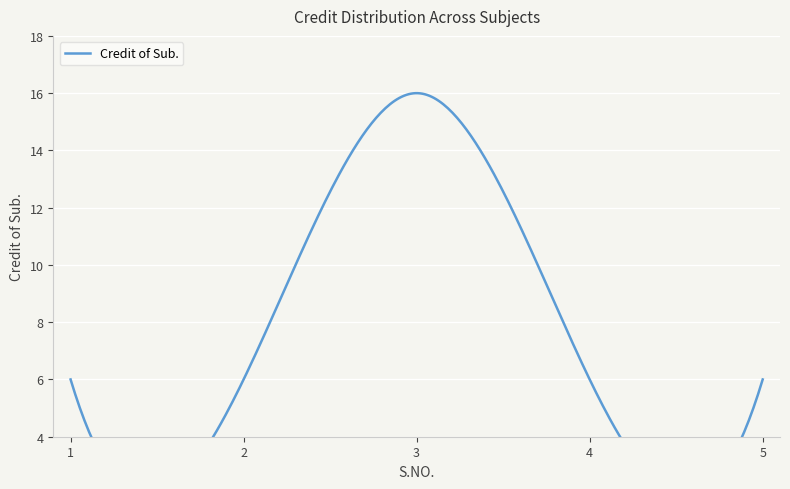

Count the number of data series in this chart.

1